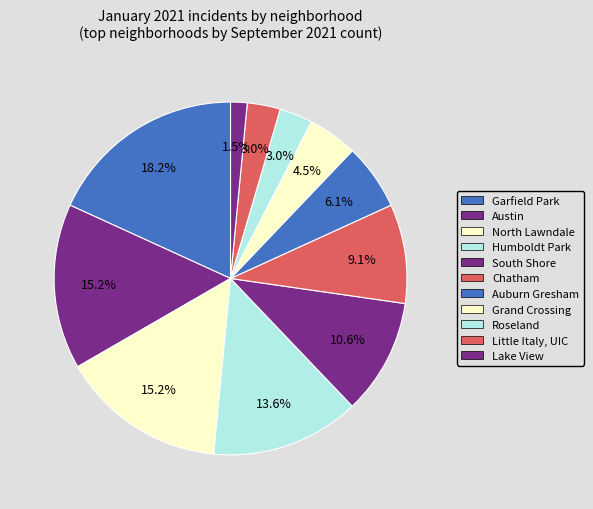

Count the number of slices in the pie.

11